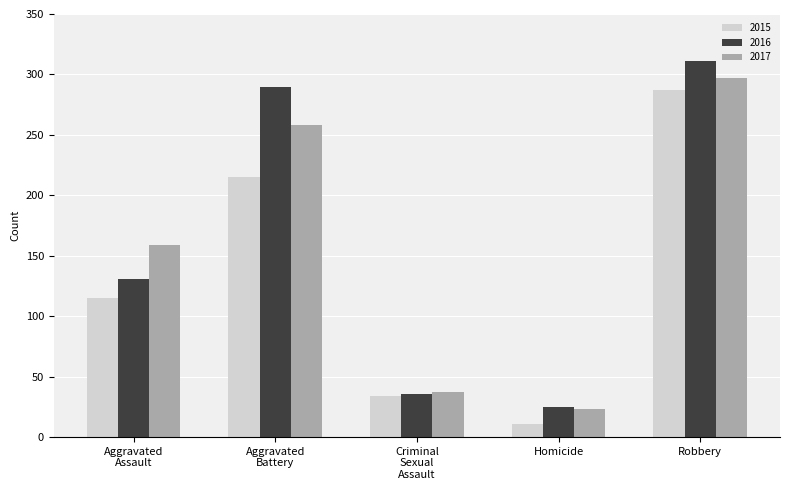

What is the lowest value of the 2016 series?

25